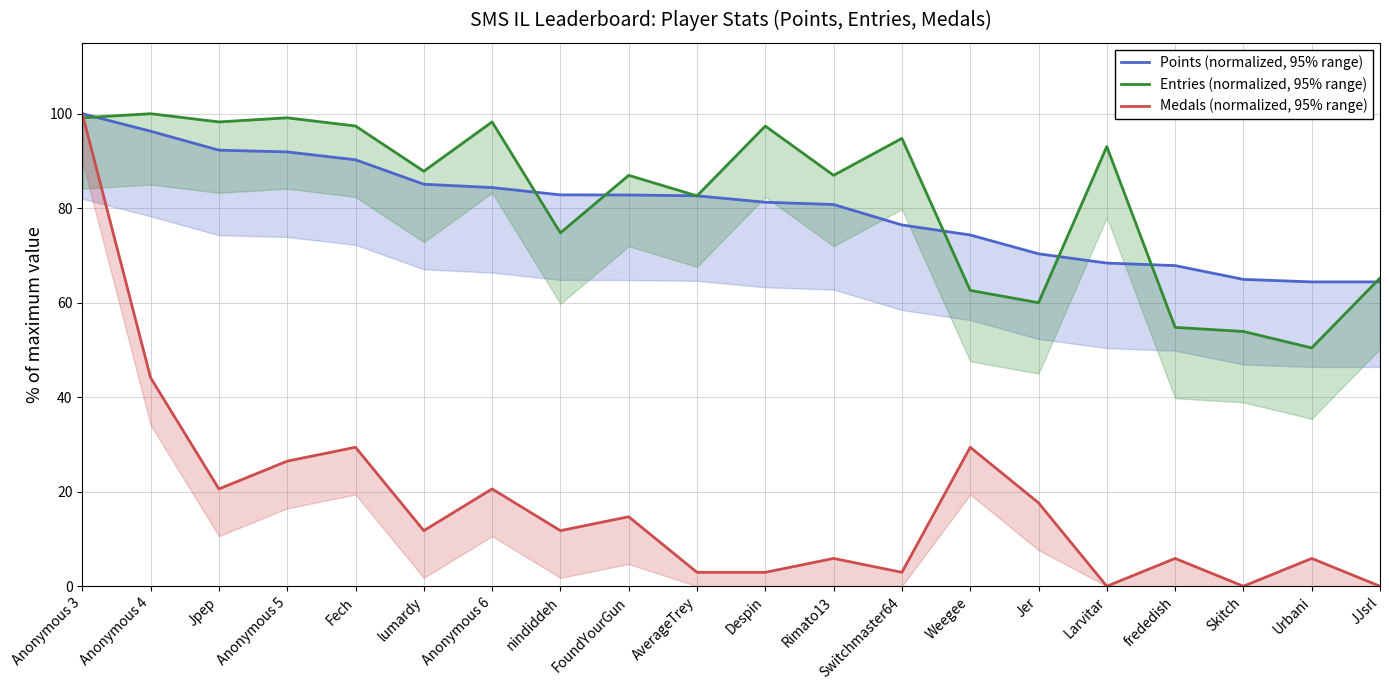

What is the label of the 10th point from the right?

Despin